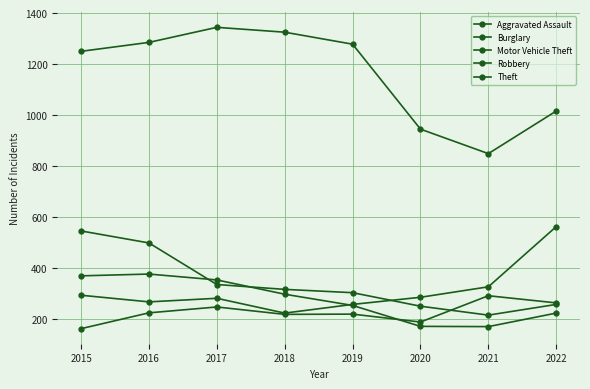

What is the sum of the Theft values at 2015 and 2022?

2266